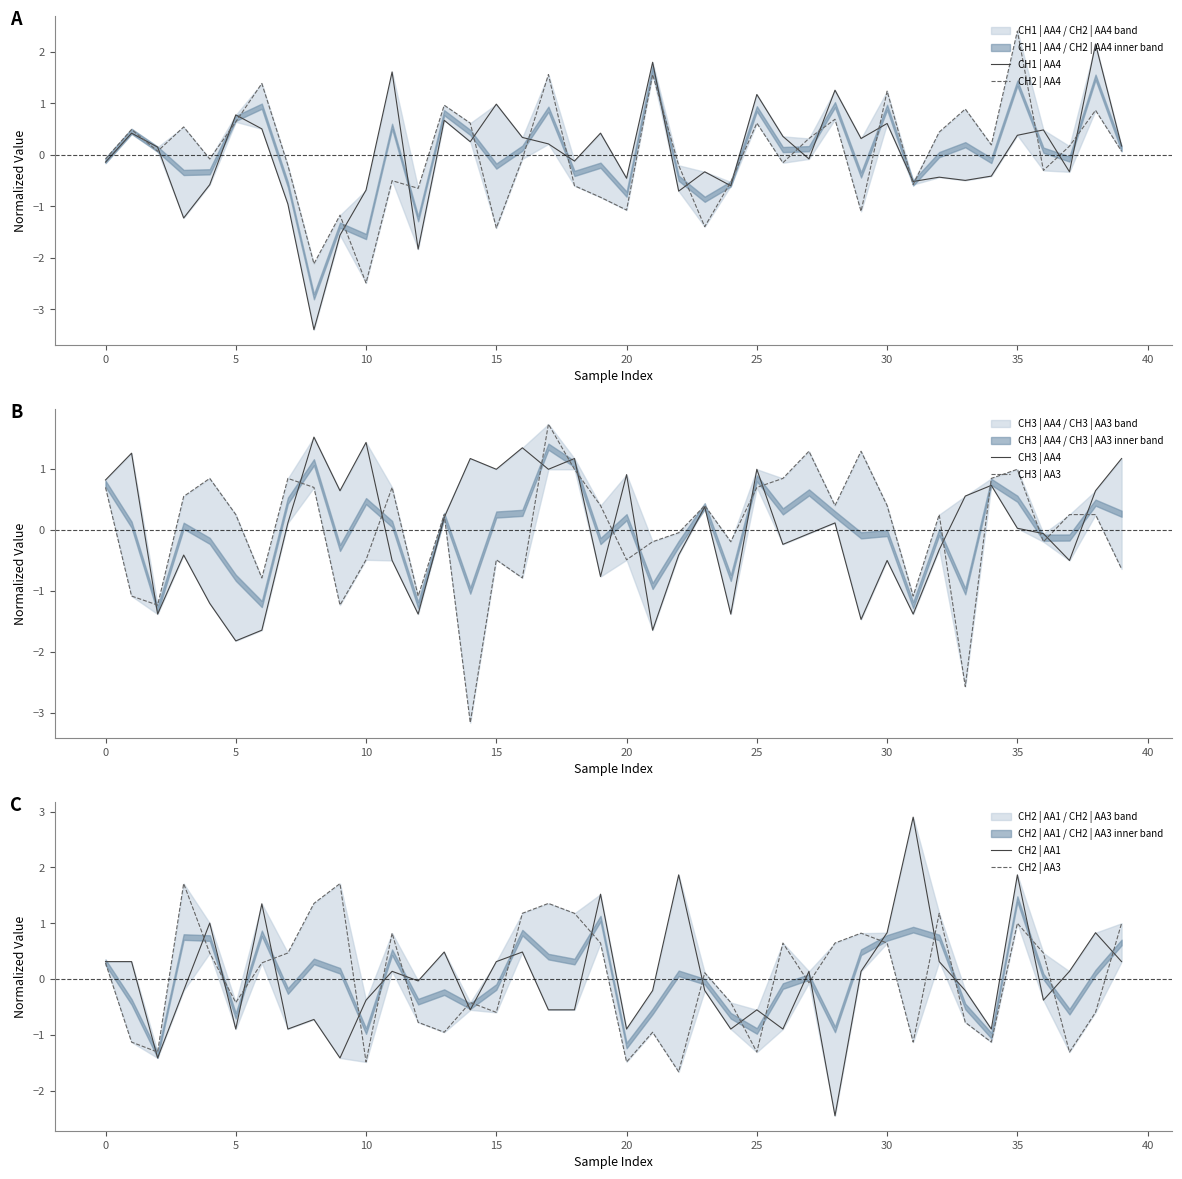

After their last crossing, which series has the higher values: CH3 | AA3 or CH1 | AA4?

CH1 | AA4